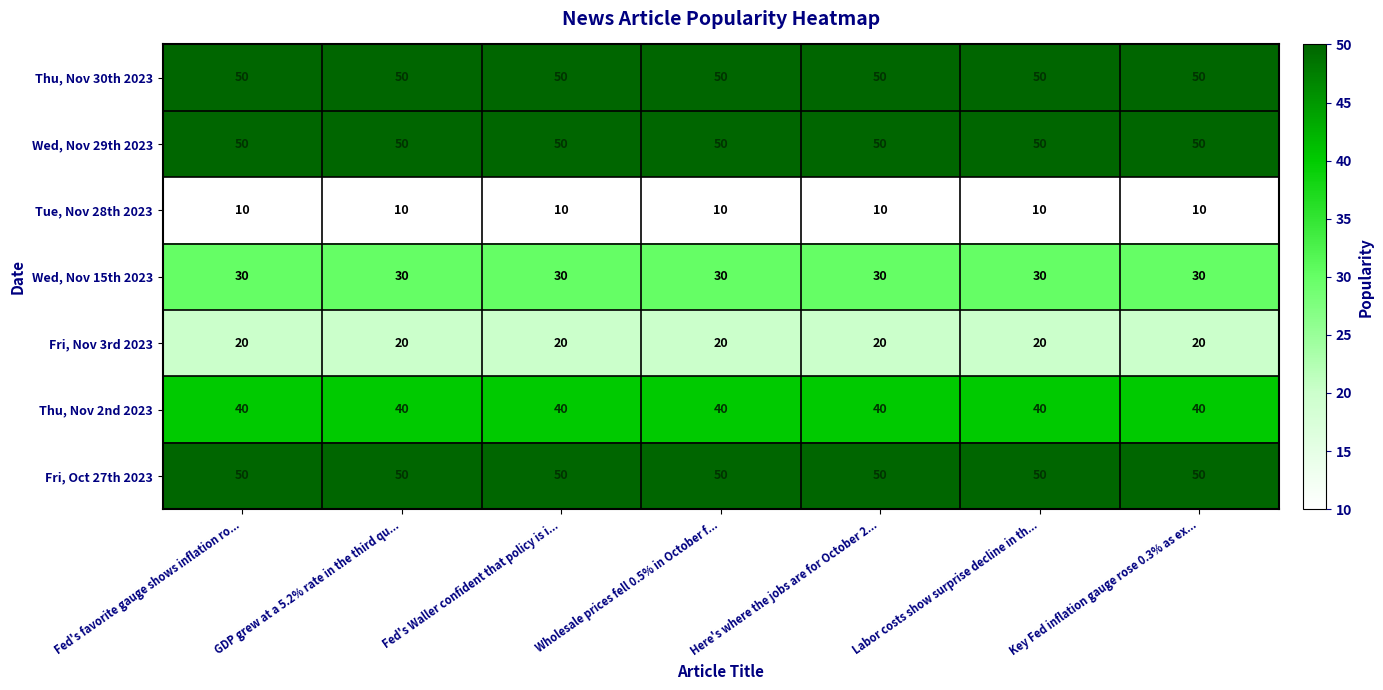

Read the Fri, Oct 27th 2023 value at Labor costs show surprise decline in th....

50